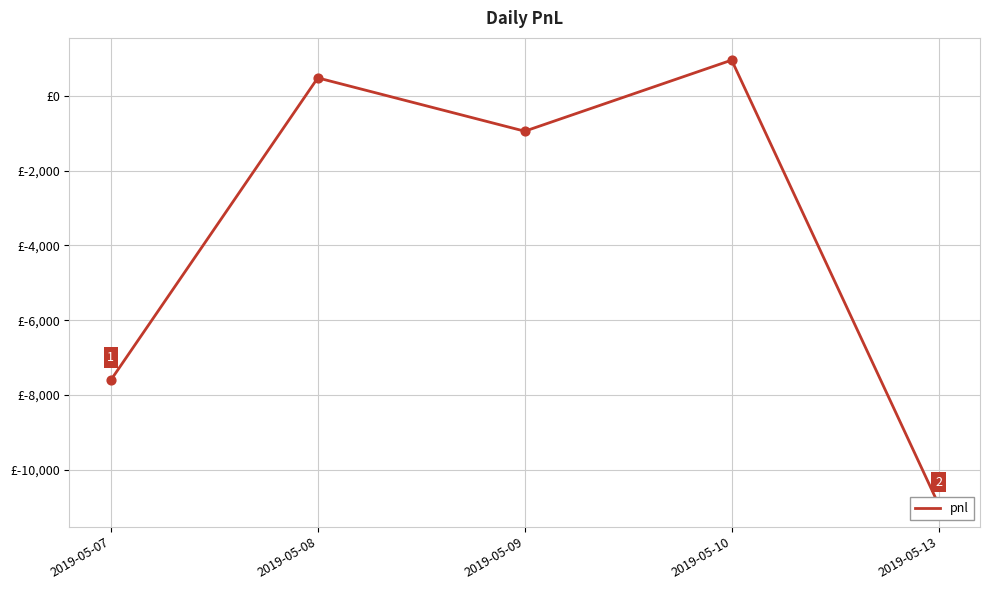

What is the change in value from 2019-05-10 to 2019-05-13?

-11875